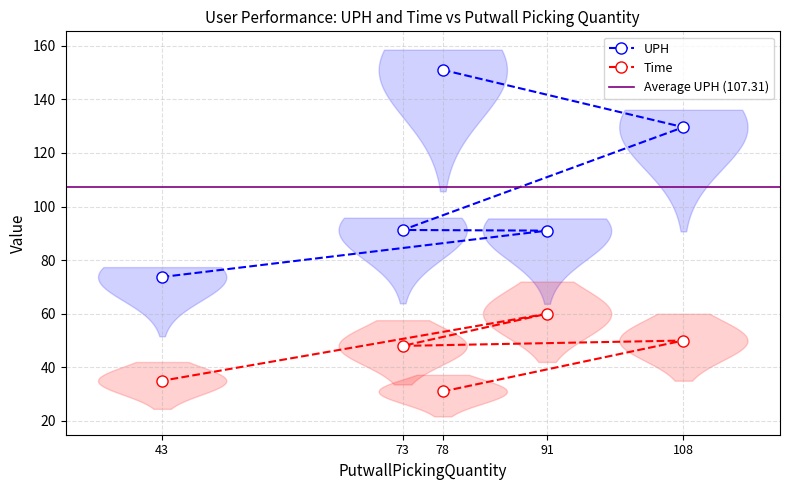

What is the total value across all series at 91?

151.0